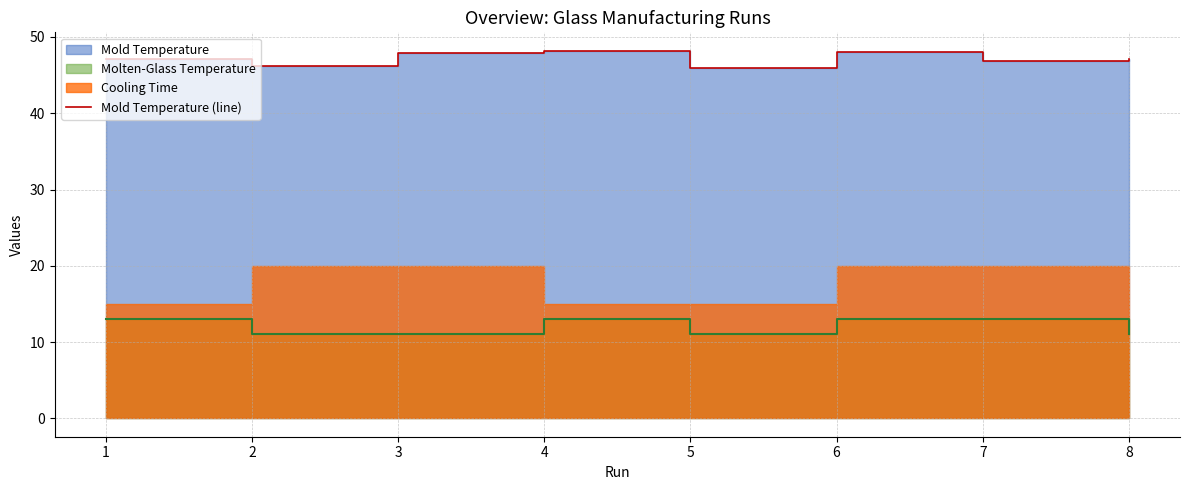

Count the number of categories in the chart.

8